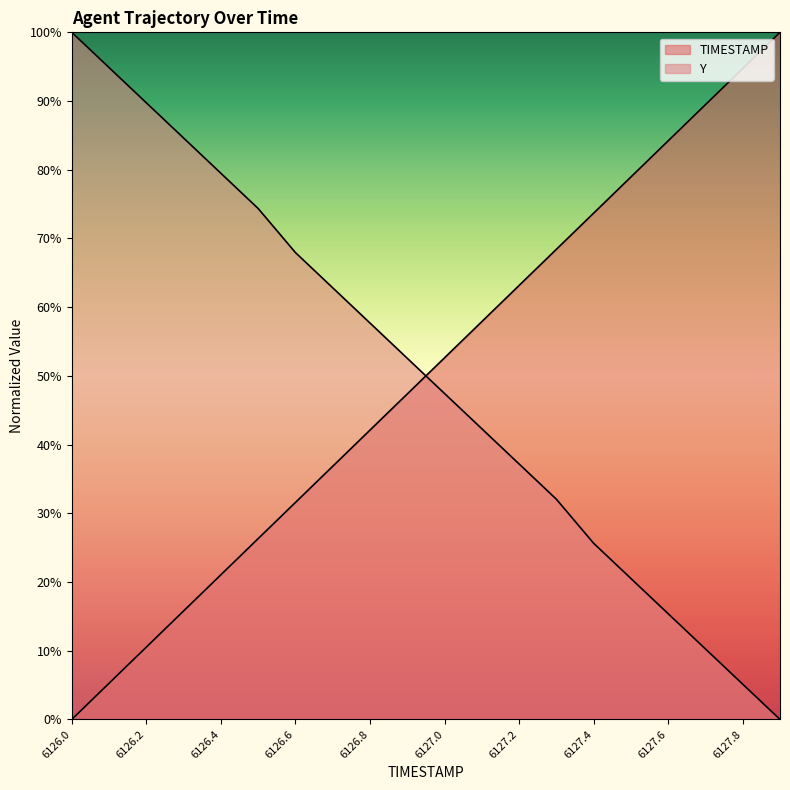

What is the total value across all series at 6126.2?

100.3